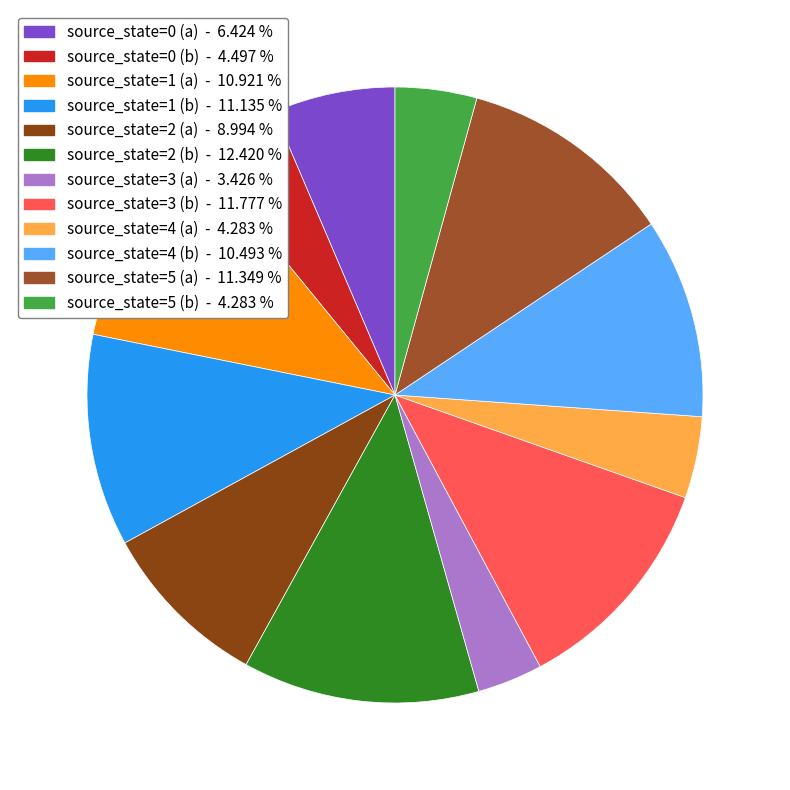

Count the number of slices in the pie.

12